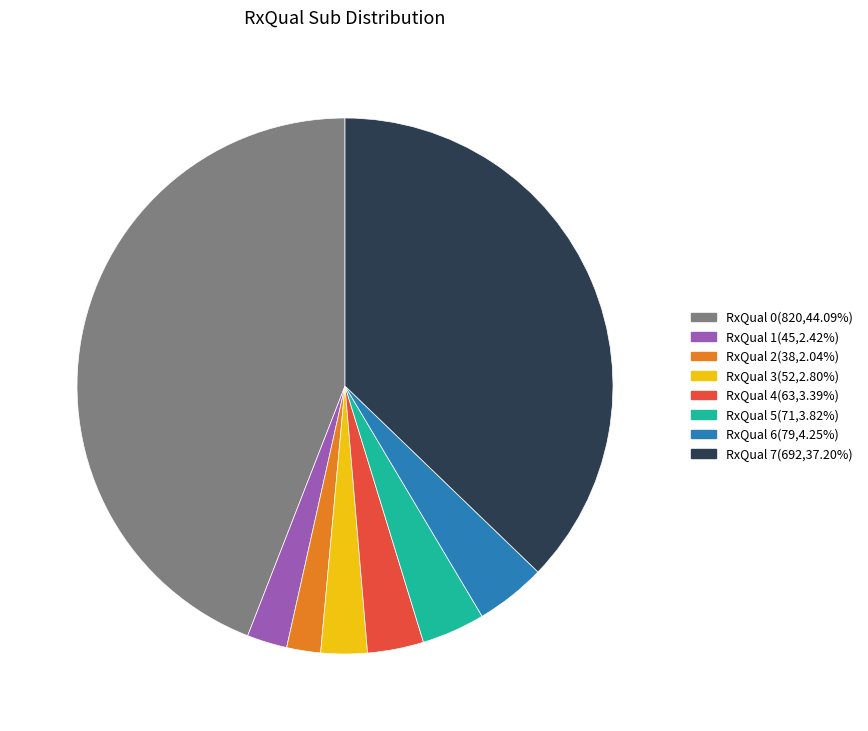

True or false: RxQual 4 accounts for 3% of the total.

True